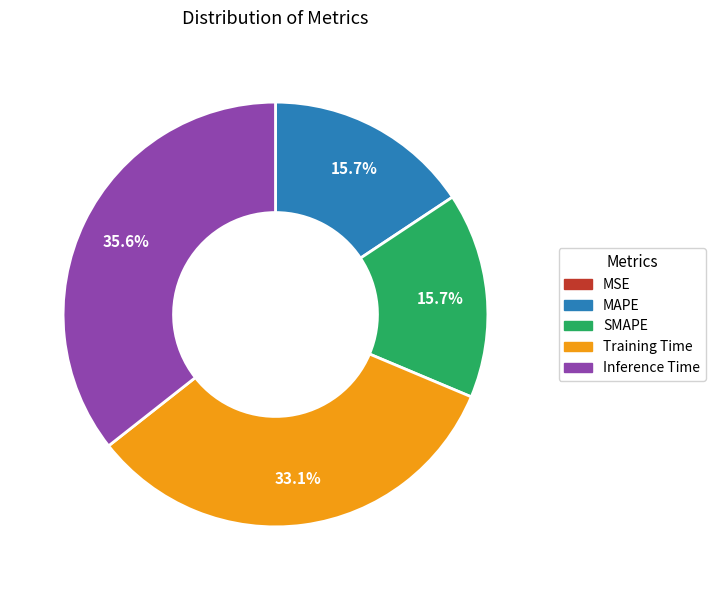

Which has a higher value, Training Time or SMAPE?

Training Time